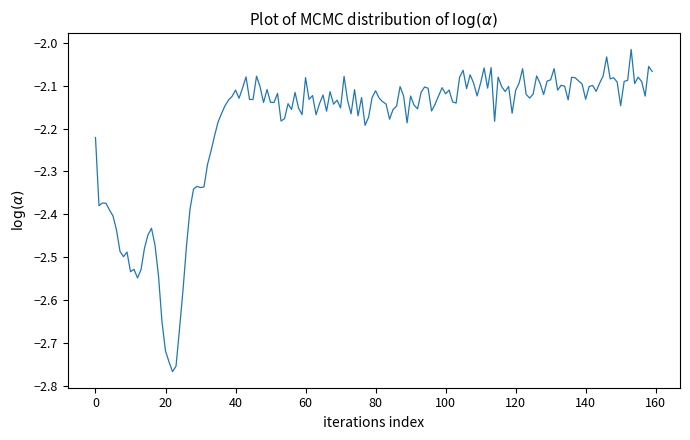

What is the difference between the maximum and minimum values?

0.8